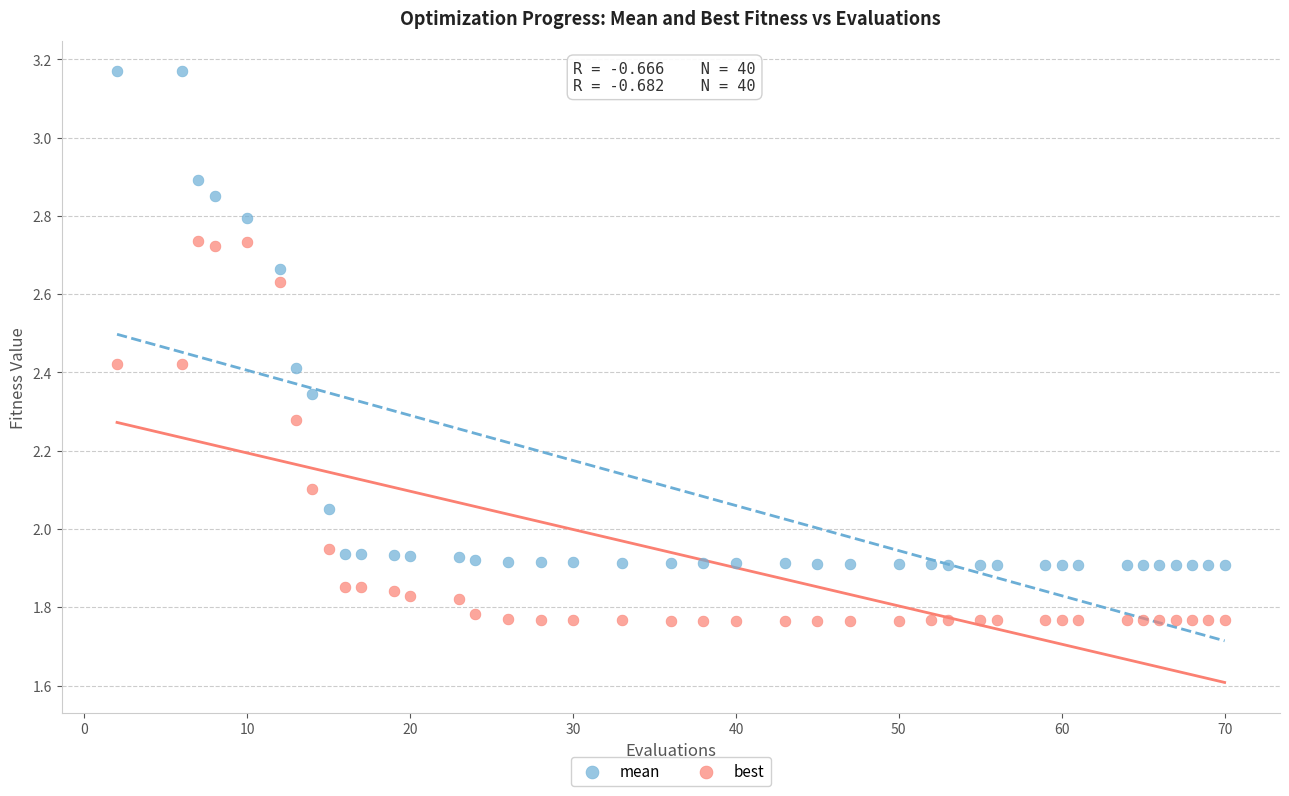

Across all data points, what is the range of Y values (max minus min)?

1.4